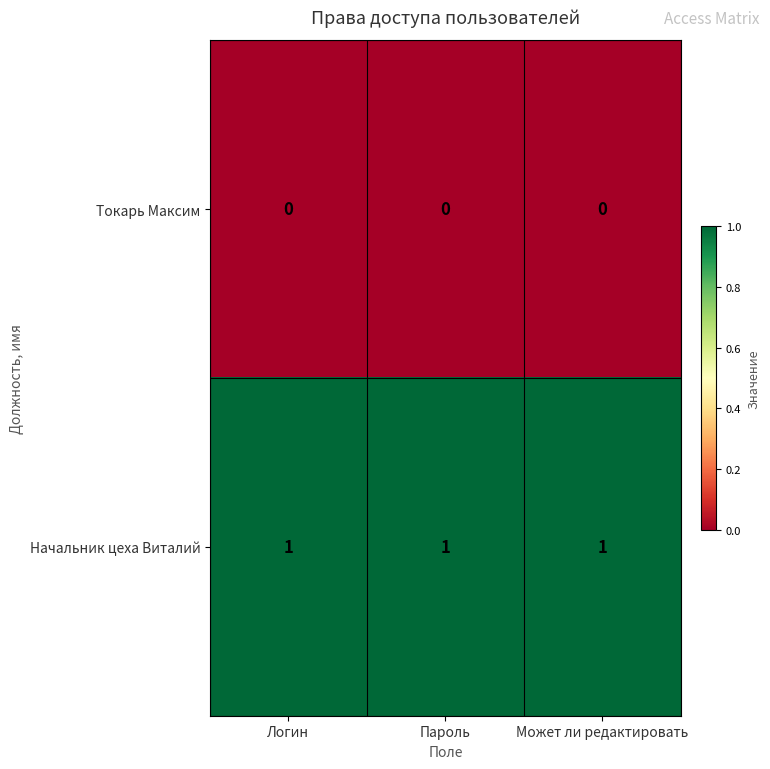

Is the value of Токарь Максим at Логин greater than the value of Начальник цеха Виталий at Логин?

No